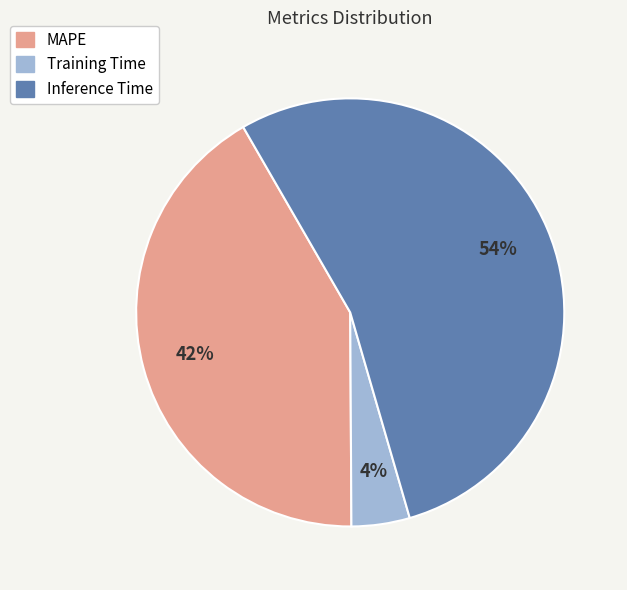

Count the number of slices in the pie.

3